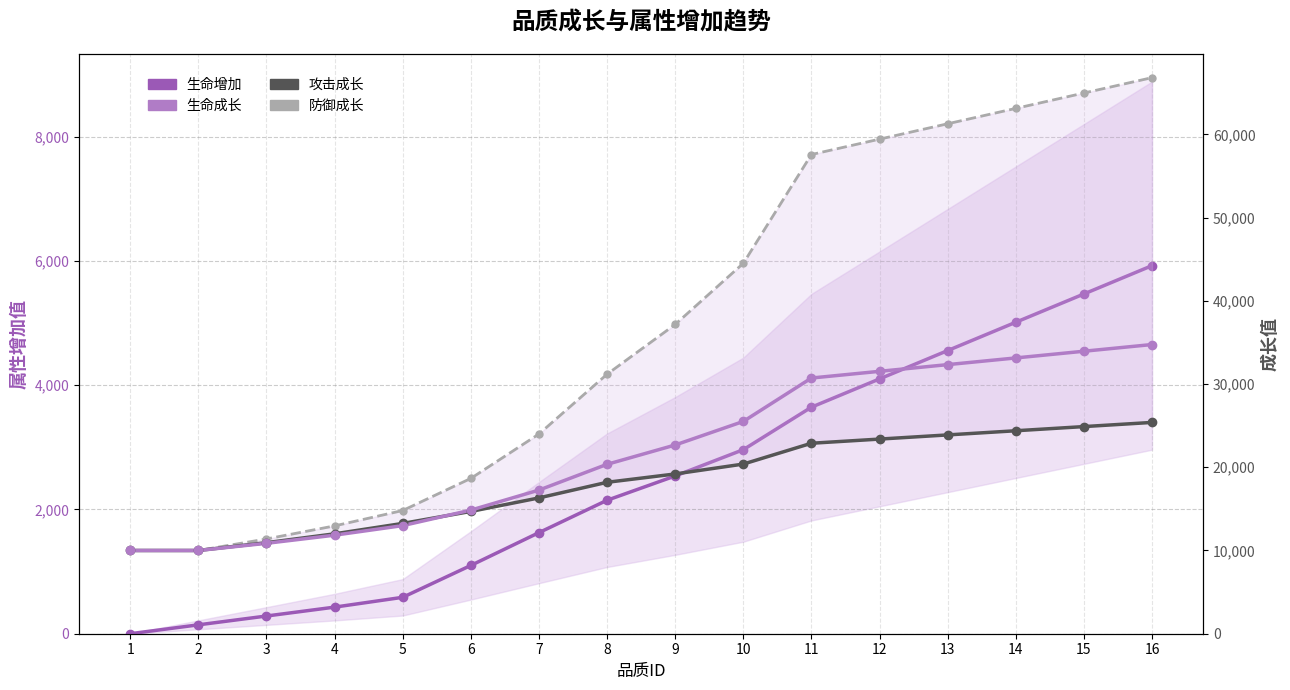

Between 8 and 12, which series saw the biggest shift?

防御成长